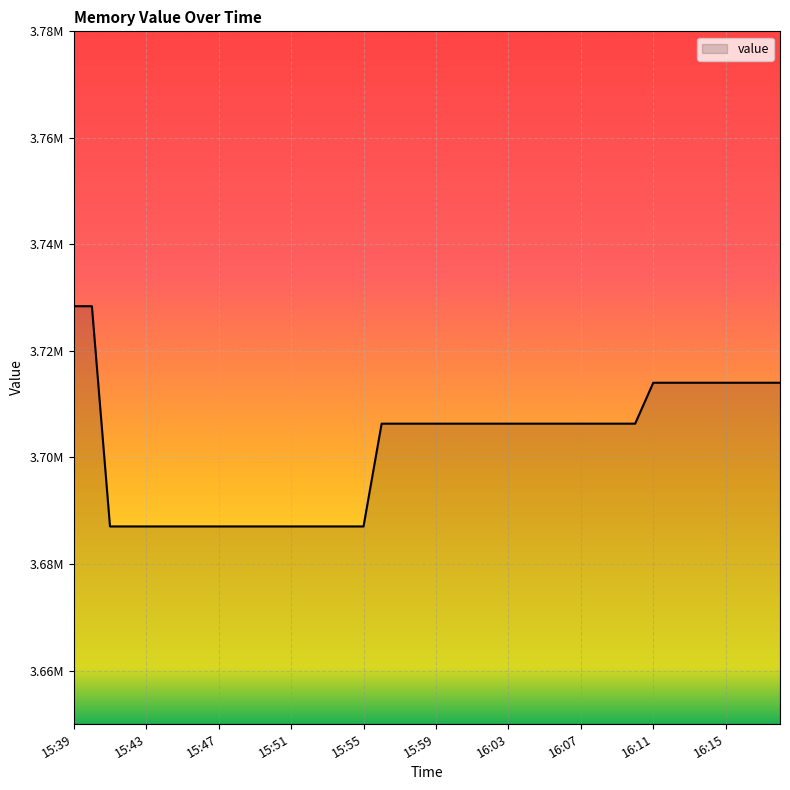

Is this an area chart (filled region under the line)?

Yes